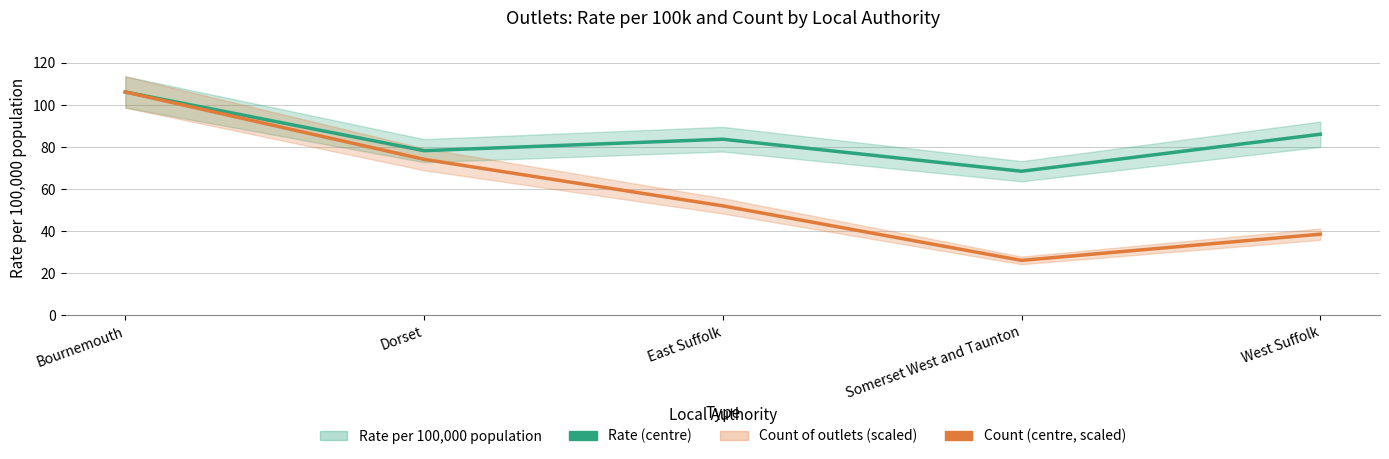

Between Somerset West and Taunton and West Suffolk, which series saw the biggest shift?

Rate per 100,000 population